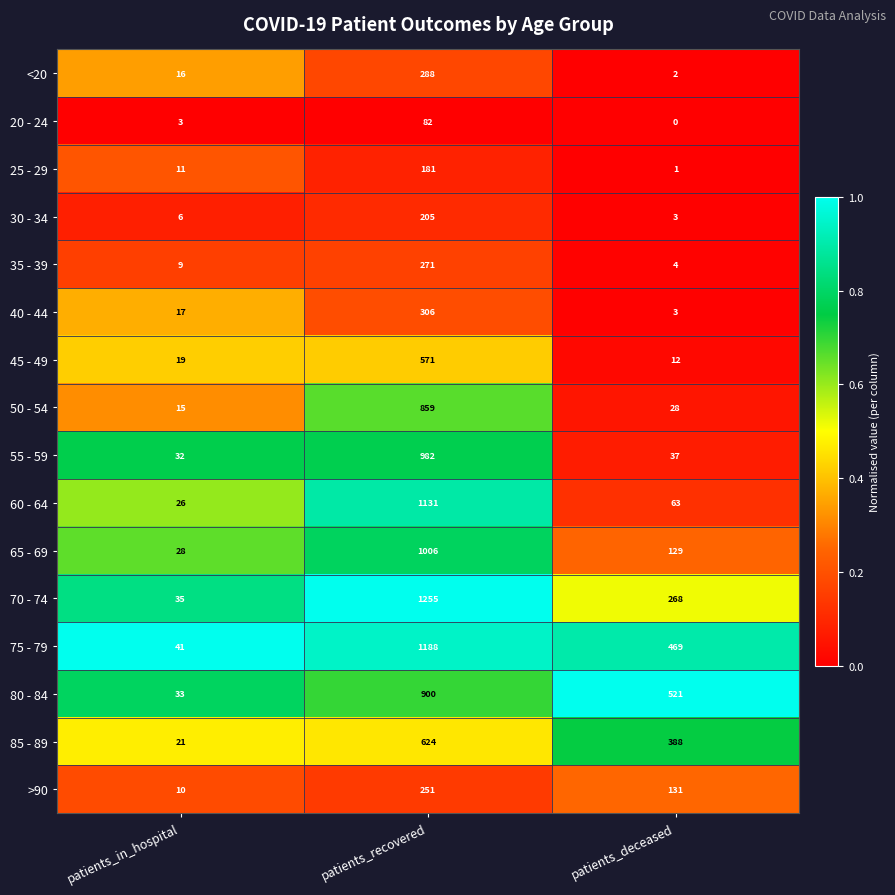

Rank the series at patients_recovered from lowest to highest value.

20 - 24, 25 - 29, 30 - 34, >90, 35 - 39, <20, 40 - 44, 45 - 49, 85 - 89, 50 - 54, 80 - 84, 55 - 59, 65 - 69, 60 - 64, 75 - 79, 70 - 74